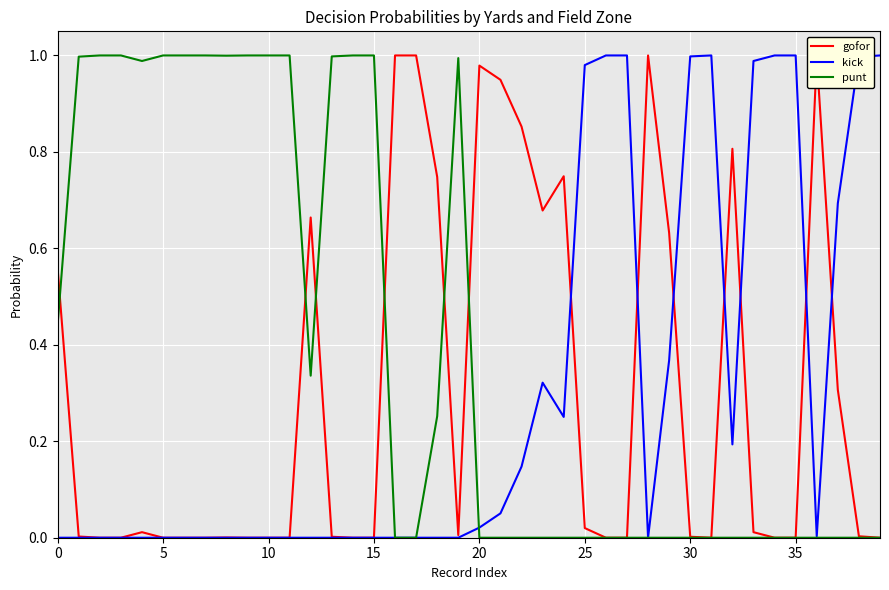

How many series are shown in this chart?

3